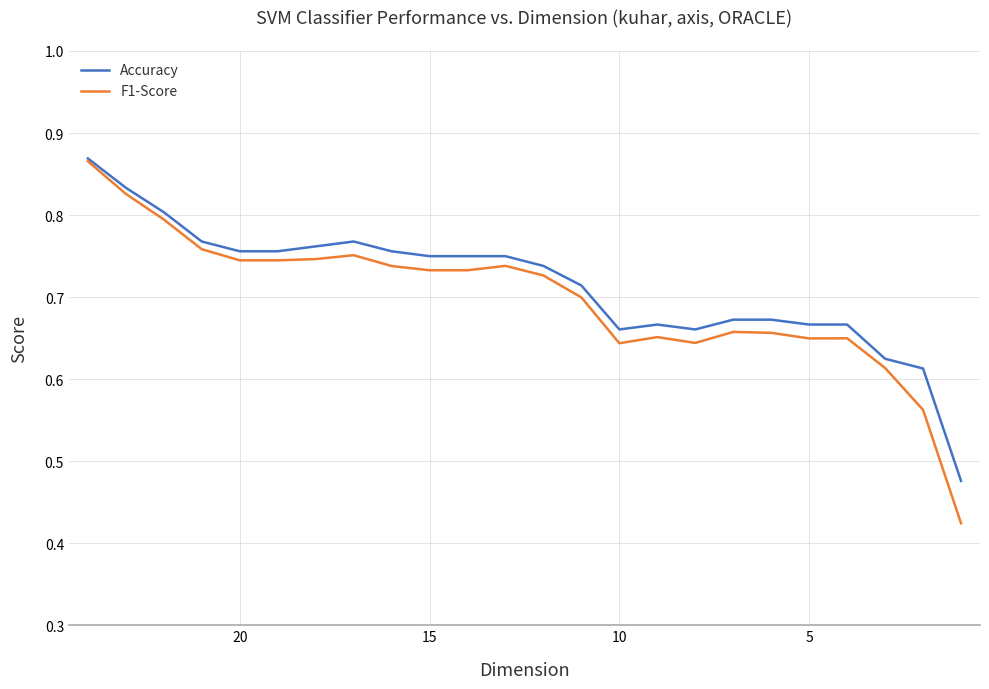

What is the average value of the F1-Score series?

0.7